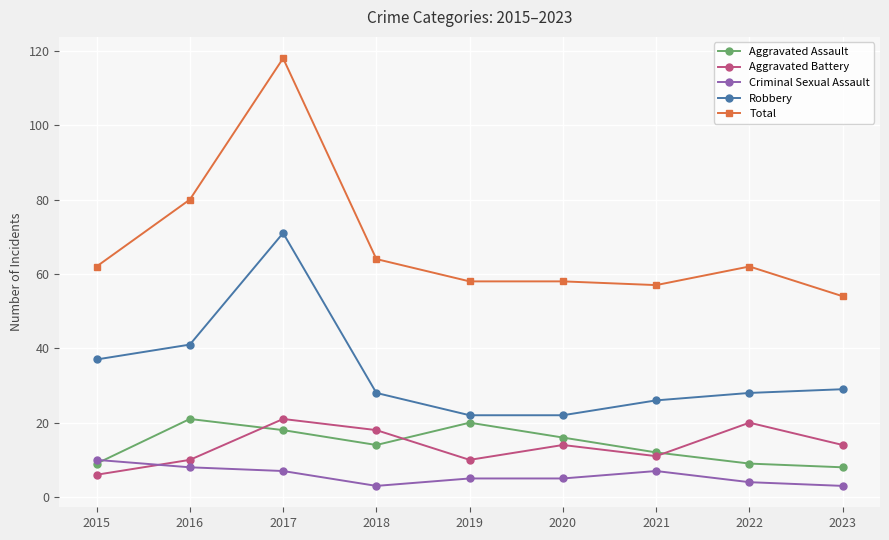

What is the difference between the Total values at 2022 and 2019?

4